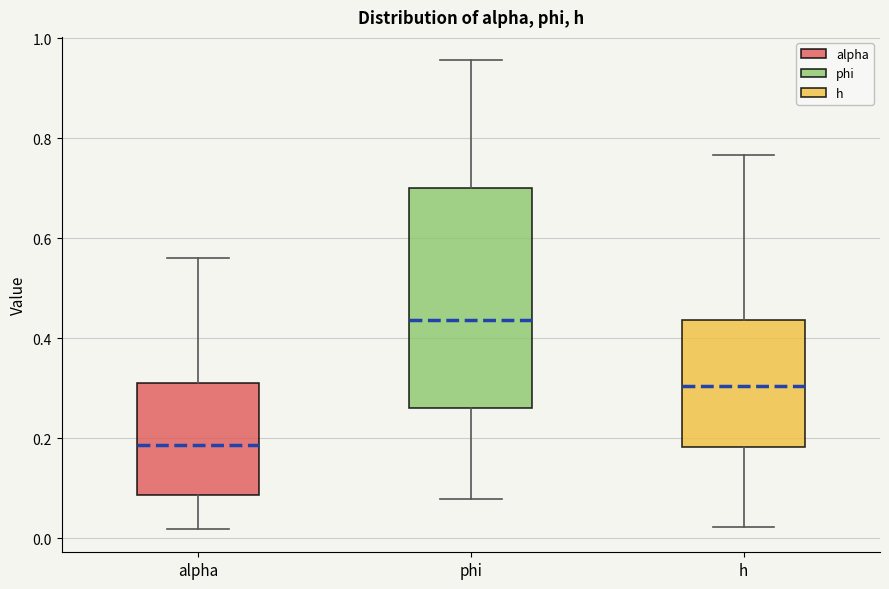

Where does the upper whisker of the box for h end on the y-axis? The values are not printed on the chart, so give them approximately, as read against the axis.

0.76